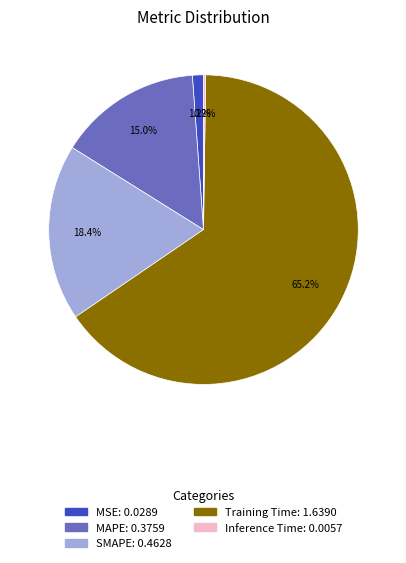

What is the majority slice?

Training Time